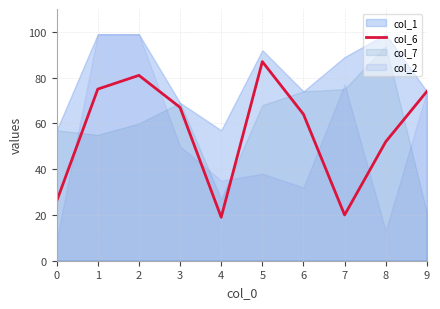

List the labels in order of value, largest first.

5, 2, 1, 9, 3, 6, 8, 0, 7, 4